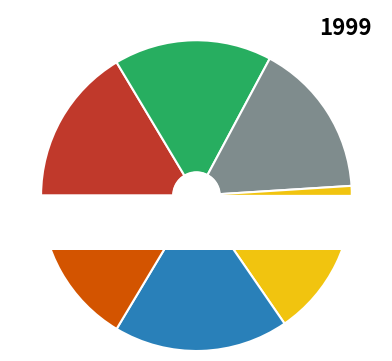

The 午日同有开龙友诸子饮瑞虞点石斋席上赋四首 得山字 slice represents 18% of the pie. True or false?

True